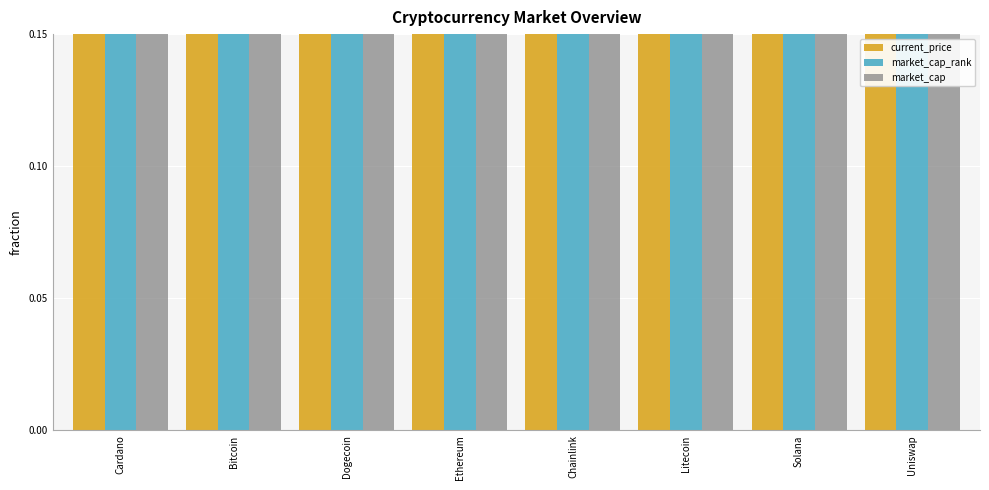

At which label does market_cap_rank reach its peak?

Uniswap